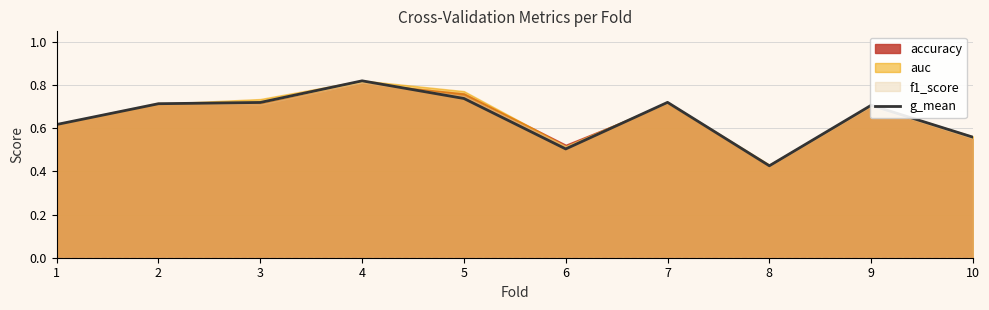

How many values are between 0 and 1?

10